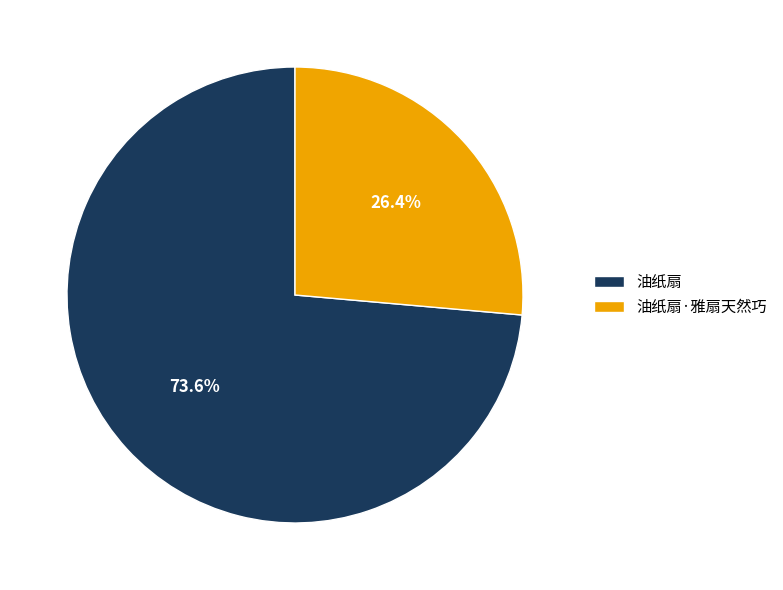

Which category has the smallest portion of the pie?

油纸扇·雅扇天然巧